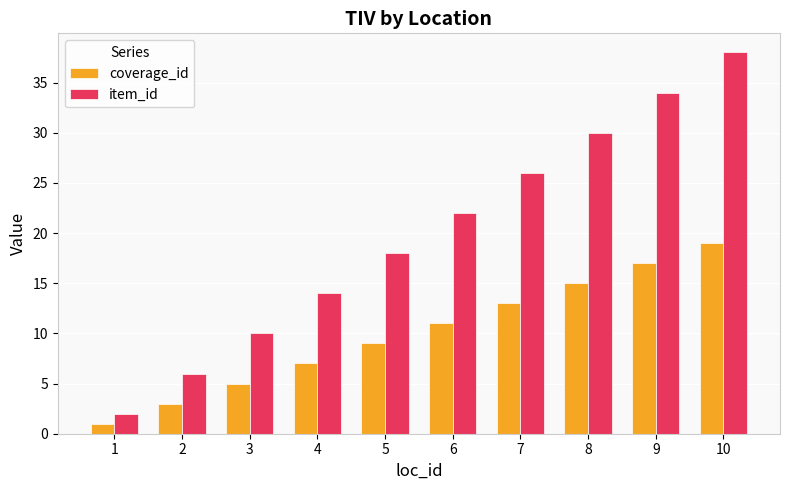

How many bars are there in each group?

2